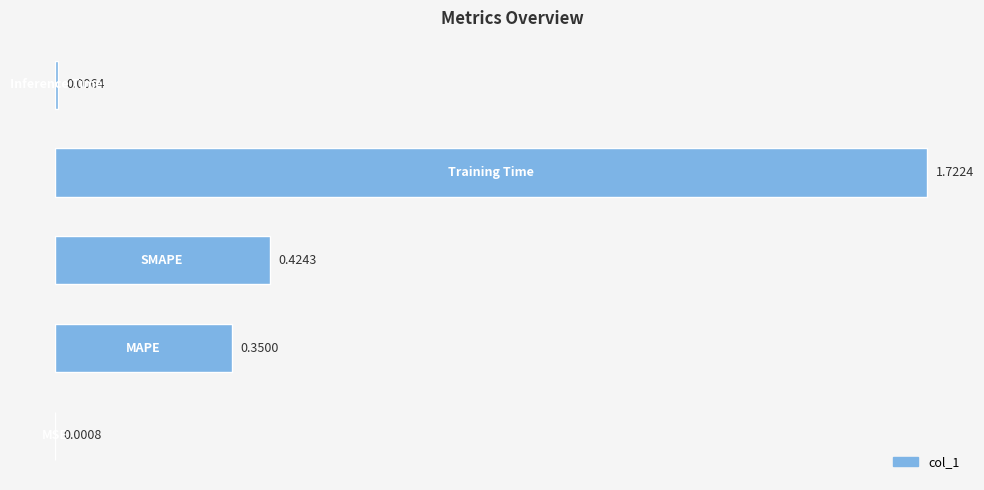

How many distinct data groups are displayed?

1